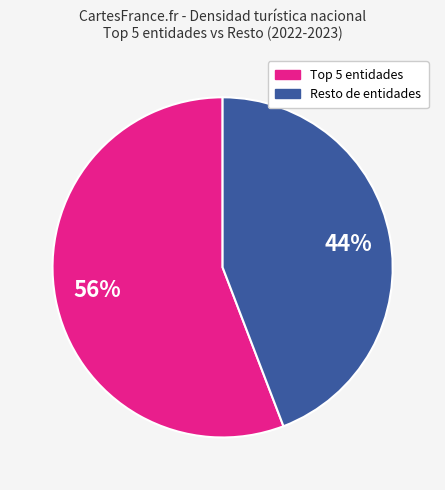

To the nearest percent, what is the average slice percentage?

50%